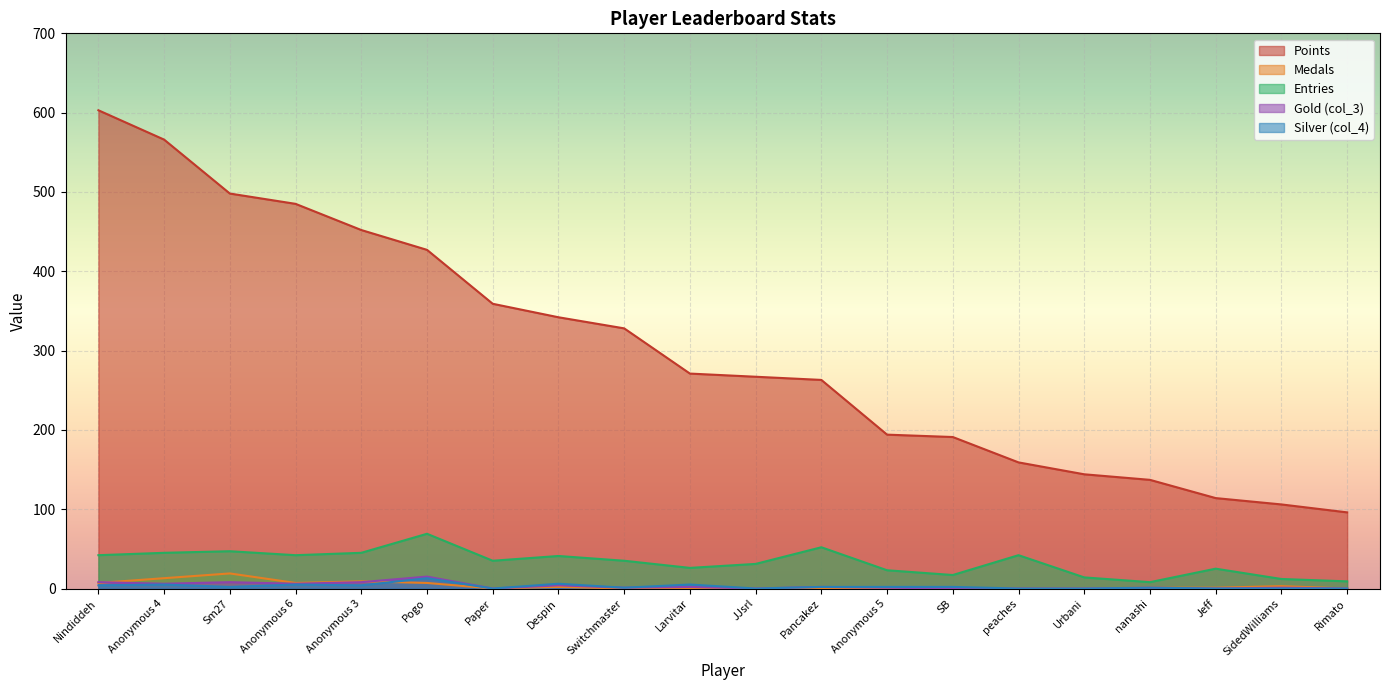

Where does the col_3 series first go above 1?

Nindiddeh